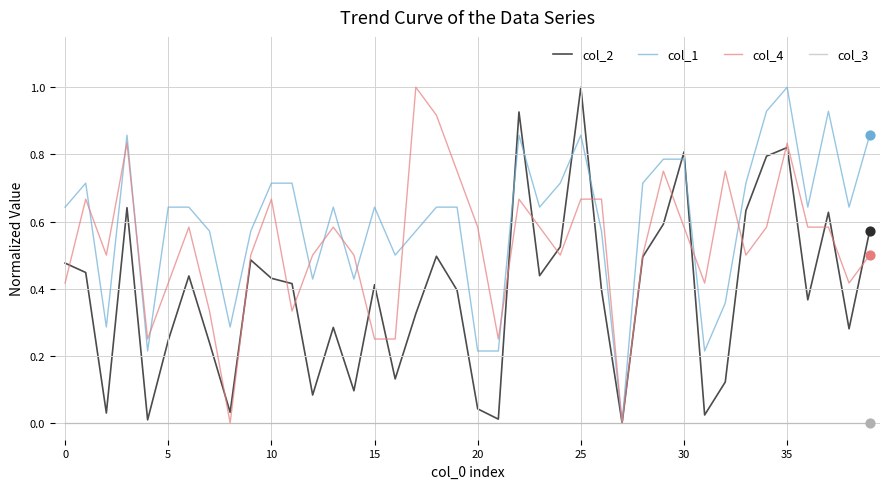

What is the maximum value shown in the chart?

1.0